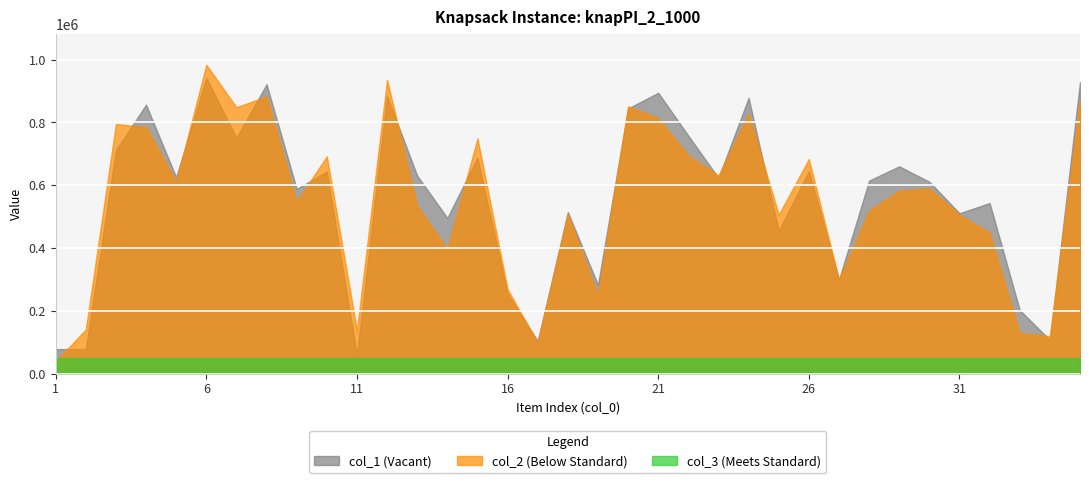

Which series has the widest spread of values?

col_2 (Below Standard)